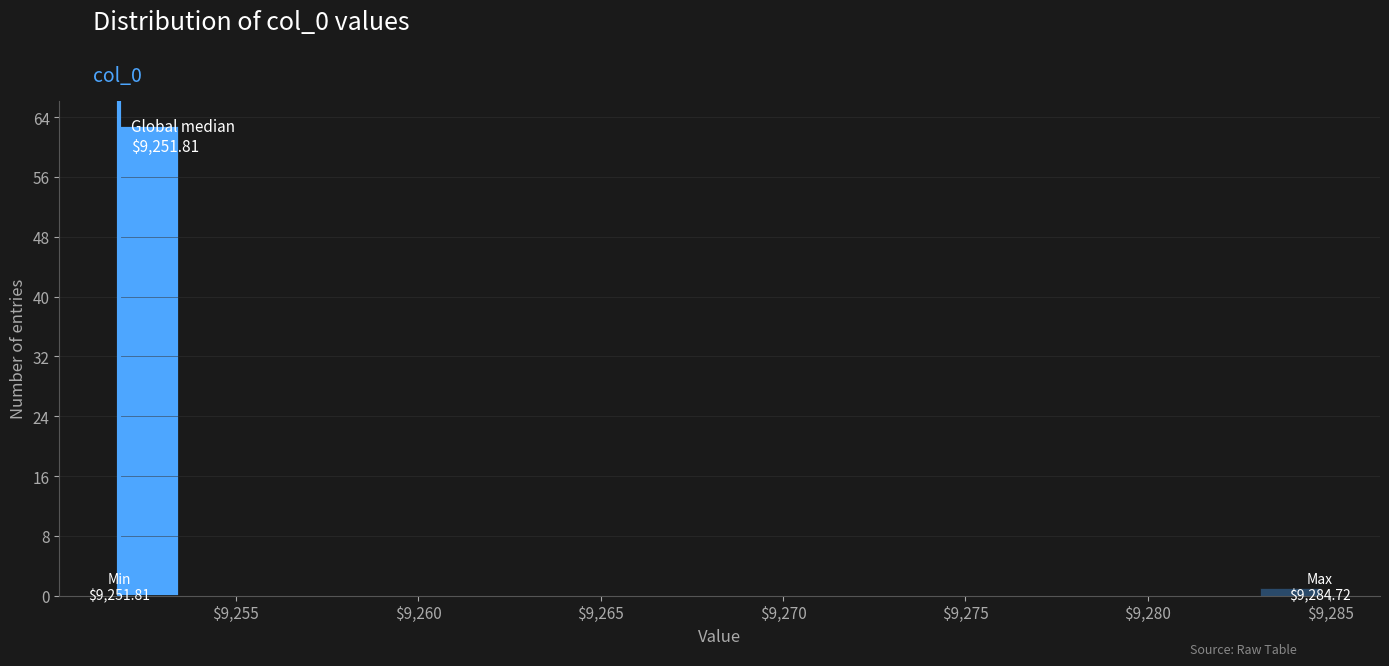

Read against the x-axis, roughly where is the centre of the tallest bar?

9252.5